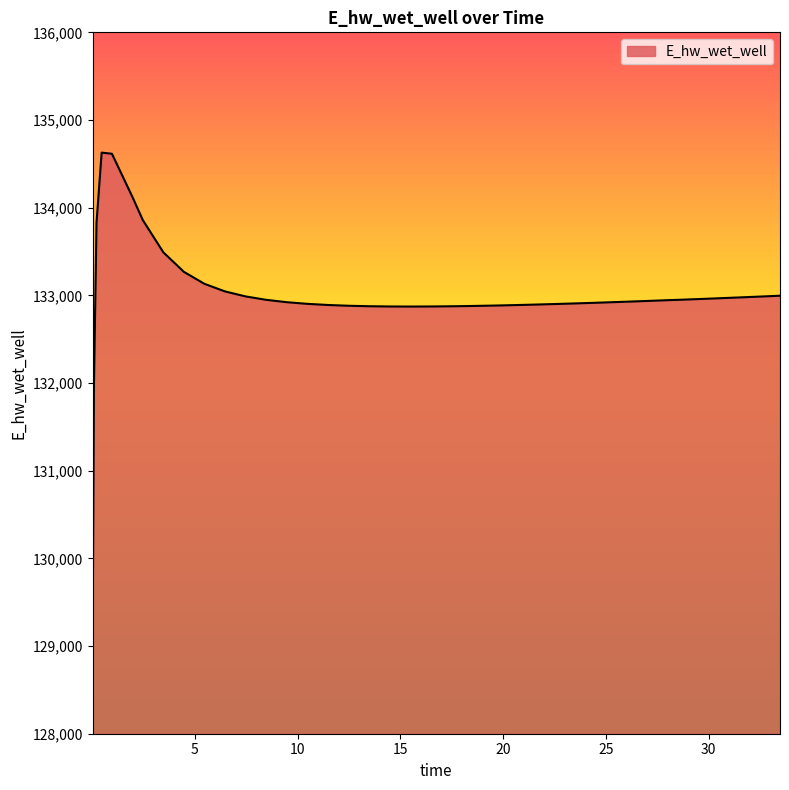

What is the maximum value shown in the chart?

134627.8